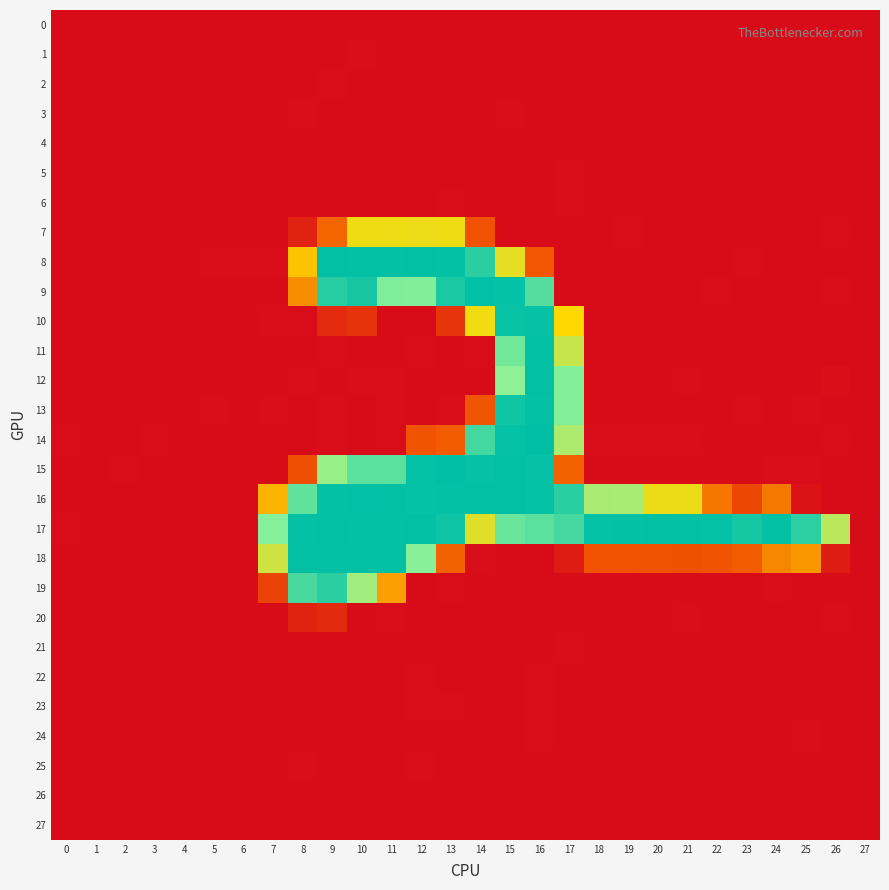

Reading left to right, what are all the values shown in this chart?

0: 0=-0.0	1=-0.0	2=-0.0	3=-0.0	4=0.0	5=-0.0	6=-0.0	7=-0.1	8=-0.2	9=-0.3	10=0.3	11=-0.0	12=-0.3	13=0.2	14=-0.5	15=-0.1	16=0.2	17=0.4	18=0.2	19=0.2	20=0.2	21=0.2	22=0.2	23=0.1	24=0.1	25=-0.0	26=0.2	27=-0.0
1: 0=0.0	1=-0.0	2=-0.0	3=-0.0	4=0.0	5=0.0	6=0.0	7=-0.2	8=0.0	9=-0.1	10=0.6	11=-0.1	12=-0.8	13=0.0	14=-0.5	15=0.2	16=-0.3	17=0.1	18=-0.1	19=-0.0	20=-0.0	21=-0.0	22=0.1	23=0.1	24=-0.0	25=0.0	26=0.2	27=-0.0
2: 0=-0.0	1=0.0	2=0.0	3=0.0	4=-0.0	5=-0.0	6=-0.0	7=-0.5	8=0.2	9=0.6	10=-0.5	11=-0.3	12=-0.0	13=0.2	14=-0.3	15=-0.5	16=0.0	17=-0.0	18=0.0	19=0.0	20=0.1	21=0.1	22=0.2	23=0.2	24=-0.0	25=0.0	26=0.4	27=0.0
3: 0=0.1	1=-0.1	2=-0.1	3=-0.0	4=0.1	5=0.1	6=-0.0	7=-0.2	8=1.0	9=0.0	10=0.1	11=-0.1	12=-0.0	13=-0.1	14=0.2	15=0.7	16=-0.2	17=0.2	18=-0.2	19=-0.1	20=-0.1	21=-0.1	22=0.2	23=0.2	24=-0.0	25=0.2	26=0.4	27=-0.0
4: 0=0.0	1=-0.0	2=-0.0	3=0.0	4=-0.0	5=-0.0	6=0.0	7=-0.3	8=-0.2	9=-0.0	10=-0.0	11=-0.0	12=0.2	13=0.5	14=0.5	15=-0.1	16=0.1	17=0.0	18=-0.1	19=-0.2	20=-0.1	21=-0.1	22=-0.0	23=0.0	24=-0.0	25=0.0	26=0.1	27=-0.0
5: 0=-0.0	1=0.0	2=0.0	3=0.0	4=-0.0	5=-0.0	6=-0.0	7=-0.3	8=-0.7	9=-0.3	10=0.3	11=0.3	12=-0.3	13=-0.1	14=-0.7	15=-0.4	16=-0.5	17=0.6	18=-0.3	19=-0.3	20=-0.2	21=-0.2	22=-0.1	23=0.1	24=-0.1	25=0.1	26=0.2	27=-0.0
6: 0=0.0	1=-0.0	2=0.0	3=0.0	4=-0.0	5=-0.0	6=0.1	7=-0.7	8=0.0	9=0.4	10=-0.8	11=-0.3	12=0.2	13=0.6	14=-0.1	15=-0.4	16=-0.1	17=0.7	18=-0.1	19=-0.2	20=-0.1	21=-0.0	22=-0.1	23=-0.1	24=-0.1	25=-0.2	26=0.2	27=-0.0
7: 0=0.1	1=-0.6	2=-0.5	3=-0.5	4=-0.3	5=-0.2	6=-0.3	7=0.1	8=18.8	9=70.1	10=136.3	11=136.8	12=137.9	13=136.0	14=58.7	15=0.4	16=0.1	17=-0.2	18=-0.4	19=1.0	20=-0.6	21=0.1	22=0.2	23=0.1	24=0.1	25=-0.5	26=0.8	27=-0.5
8: 0=0.2	1=0.3	2=0.0	3=0.4	4=-0.1	5=0.8	6=0.5	7=0.9	8=117.4	9=254.3	10=254.0	11=253.5	12=254.0	13=253.8	14=236.2	15=142.1	16=61.5	17=-0.3	18=-0.3	19=0.1	20=0.2	21=0.2	22=0.1	23=0.7	24=-0.5	25=-0.4	26=0.1	27=-0.3
9: 0=0.5	1=0.1	2=0.2	3=-0.6	4=0.1	5=-0.3	6=0.4	7=-1.1	8=90.7	9=237.4	10=245.4	11=197.2	12=196.4	13=243.6	14=254.8	15=253.3	16=217.9	17=-0.1	18=0.4	19=0.2	20=-0.1	21=0.2	22=0.7	23=0.1	24=-0.4	25=-0.5	26=0.7	27=0.3
10: 0=-0.5	1=0.2	2=-0.0	3=-0.2	4=0.1	5=-0.0	6=-0.4	7=0.8	8=1.0	9=26.5	10=33.2	11=-0.6	12=0.5	13=34.3	14=135.3	15=252.4	16=252.6	17=128.2	18=0.2	19=0.1	20=0.2	21=-0.6	22=-0.1	23=0.3	24=-0.4	25=0.1	26=-0.3	27=0.2
11: 0=-0.1	1=-0.4	2=0.2	3=-0.3	4=0.2	5=0.4	6=-0.1	7=0.2	8=-2.2	9=1.3	10=-0.3	11=-0.8	12=0.6	13=-0.5	14=0.8	15=203.6	16=253.9	17=159.1	18=-0.1	19=-0.0	20=-0.3	21=-0.0	22=0.2	23=0.0	24=0.0	25=0.3	26=-0.7	27=-0.0
12: 0=-0.3	1=-0.2	2=0.3	3=0.0	4=-0.6	5=0.1	6=-0.2	7=-0.5	8=1.2	9=-2.2	10=0.7	11=0.8	12=0.3	13=-1.7	14=0.1	15=190.8	16=254.3	17=195.0	18=0.3	19=0.1	20=0.3	21=0.7	22=-0.1	23=-0.1	24=-0.7	25=-1.7	26=1.9	27=-0.2
13: 0=-0.5	1=-0.2	2=-0.2	3=0.1	4=0.4	5=1.1	6=-0.0	7=0.6	8=0.1	9=0.5	10=-1.0	11=0.6	12=0.2	13=0.7	14=60.9	15=248.4	16=253.6	17=196.0	18=-0.3	19=0.4	20=0.2	21=-0.3	22=0.2	23=1.0	24=0.1	25=0.8	26=-1.3	27=-0.3
14: 0=0.7	1=-0.4	2=-0.1	3=0.7	4=0.4	5=0.1	6=-0.3	7=-0.8	8=-1.7	9=0.8	10=-0.4	11=1.3	12=60.4	13=65.2	14=225.0	15=253.4	16=255.4	17=173.5	18=0.9	19=0.7	20=0.7	21=0.7	22=-0.3	23=0.1	24=0.1	25=-1.1	26=0.7	27=0.3
15: 0=0.5	1=-0.0	2=0.6	3=-0.3	4=-0.2	5=-0.3	6=-0.4	7=0.1	8=55.8	9=184.9	10=213.9	11=213.7	12=253.1	13=256.2	14=252.8	15=254.1	16=252.9	17=68.6	18=0.1	19=-0.3	20=-0.9	21=-0.5	22=-0.9	23=-0.6	24=0.6	25=1.4	26=-1.9	27=0.3
16: 0=-0.5	1=0.3	2=0.3	3=-0.3	4=-0.3	5=0.3	6=-0.4	7=109.5	8=211.7	9=253.8	10=254.6	11=254.3	12=253.4	13=254.0	14=254.4	15=254.3	16=253.5	17=236.8	18=175.9	19=176.2	20=138.1	21=138.4	22=79.3	23=49.4	24=80.0	25=6.3	26=-0.2	27=0.4
17: 0=0.6	1=-0.0	2=-0.3	3=0.1	4=-0.1	5=0.2	6=0.3	7=194.8	8=253.9	9=254.2	10=253.9	11=253.7	12=254.1	13=249.8	14=145.9	15=207.5	16=214.3	17=223.9	18=253.4	19=253.7	20=254.0	21=254.0	22=253.4	23=245.5	24=253.8	25=235.6	26=166.8	27=-0.0
18: 0=-0.1	1=-0.1	2=0.3	3=-0.4	4=0.1	5=0.3	6=-0.6	7=155.4	8=254.0	9=254.2	10=254.4	11=254.5	12=194.4	13=68.6	14=0.6	15=-0.4	16=-0.6	17=13.7	18=58.6	19=58.7	20=58.2	21=57.5	22=59.1	23=65.5	24=87.0	25=95.5	26=13.9	27=-0.5
19: 0=0.0	1=0.1	2=-0.2	3=0.3	4=0.1	5=-0.3	6=0.3	7=46.0	8=222.5	9=236.3	10=180.7	11=99.1	12=-0.1	13=0.7	14=-0.2	15=0.2	16=-0.2	17=0.5	18=-0.2	19=0.3	20=-0.3	21=-0.1	22=-0.4	23=-1.0	24=1.0	25=-0.4	26=-0.3	27=-0.4
20: 0=0.1	1=0.2	2=0.3	3=0.3	4=-0.3	5=-0.0	6=0.4	7=-0.7	8=19.1	9=25.3	10=0.3	11=1.3	12=-0.5	13=-1.3	14=0.2	15=0.2	16=0.2	17=-0.5	18=0.3	19=-0.4	20=0.4	21=0.5	22=-0.2	23=-0.2	24=-0.3	25=-1.1	26=0.9	27=0.0
21: 0=-0.1	1=0.1	2=0.0	3=0.0	4=-0.1	5=-0.0	6=-0.0	7=-0.3	8=-0.5	9=0.2	10=-0.0	11=-0.2	12=-0.7	13=-0.4	14=0.1	15=0.1	16=-0.2	17=0.6	18=-0.3	19=-0.4	20=-0.1	21=-0.2	22=0.1	23=0.2	24=0.0	25=0.3	26=0.4	27=0.0
22: 0=-0.0	1=0.1	2=0.1	3=0.0	4=-0.1	5=-0.1	6=-0.1	7=-0.2	8=-0.6	9=0.3	10=-0.2	11=0.1	12=0.5	13=0.5	14=0.3	15=-0.9	16=0.6	17=-0.0	18=0.1	19=0.0	20=0.1	21=0.1	22=0.0	23=0.0	24=-0.0	25=-0.0	26=0.2	27=0.0
23: 0=0.0	1=-0.0	2=-0.0	3=-0.0	4=0.0	5=-0.0	6=0.0	7=-0.3	8=-0.2	9=-0.3	10=-0.4	11=-0.1	12=0.7	13=0.6	14=-0.4	15=-0.5	16=0.5	17=-0.3	18=-0.2	19=-0.2	20=-0.1	21=-0.1	22=0.1	23=0.1	24=0.0	25=0.1	26=0.2	27=0.0
24: 0=-0.0	1=0.0	2=0.0	3=0.0	4=-0.0	5=-0.0	6=-0.0	7=0.3	8=-0.1	9=-0.1	10=-0.1	11=-0.2	12=0.1	13=-0.2	14=-0.2	15=-0.8	16=0.8	17=-0.1	18=-0.0	19=-0.1	20=0.1	21=0.1	22=0.2	23=0.3	24=0.3	25=0.5	26=0.4	27=0.0
25: 0=0.1	1=-0.1	2=-0.1	3=-0.0	4=0.1	5=0.1	6=0.0	7=-0.3	8=1.0	9=-0.3	10=0.0	11=-0.0	12=0.5	13=0.3	14=-0.1	15=0.3	16=-0.1	17=0.3	18=-0.4	19=-0.2	20=-0.3	21=-0.2	22=0.1	23=0.0	24=-0.2	25=-0.0	26=0.2	27=-0.0
26: 0=0.0	1=-0.0	2=-0.0	3=-0.0	4=0.0	5=0.0	6=0.0	7=-0.3	8=-0.2	9=-0.0	10=-0.1	11=0.1	12=0.1	13=0.3	14=-0.5	15=0.1	16=-0.4	17=-0.0	18=-0.1	19=-0.1	20=-0.1	21=-0.1	22=-0.0	23=-0.0	24=-0.0	25=-0.0	26=0.0	27=-0.0
27: 0=-0.1	1=0.1	2=0.0	3=0.0	4=-0.0	5=-0.0	6=-0.1	7=-0.0	8=-0.4	9=0.0	10=-0.2	11=0.0	12=-0.4	13=-0.7	14=-0.3	15=0.4	16=0.0	17=0.3	18=-0.1	19=-0.1	20=0.0	21=-0.0	22=0.2	23=0.2	24=0.1	25=0.4	26=0.2	27=0.0